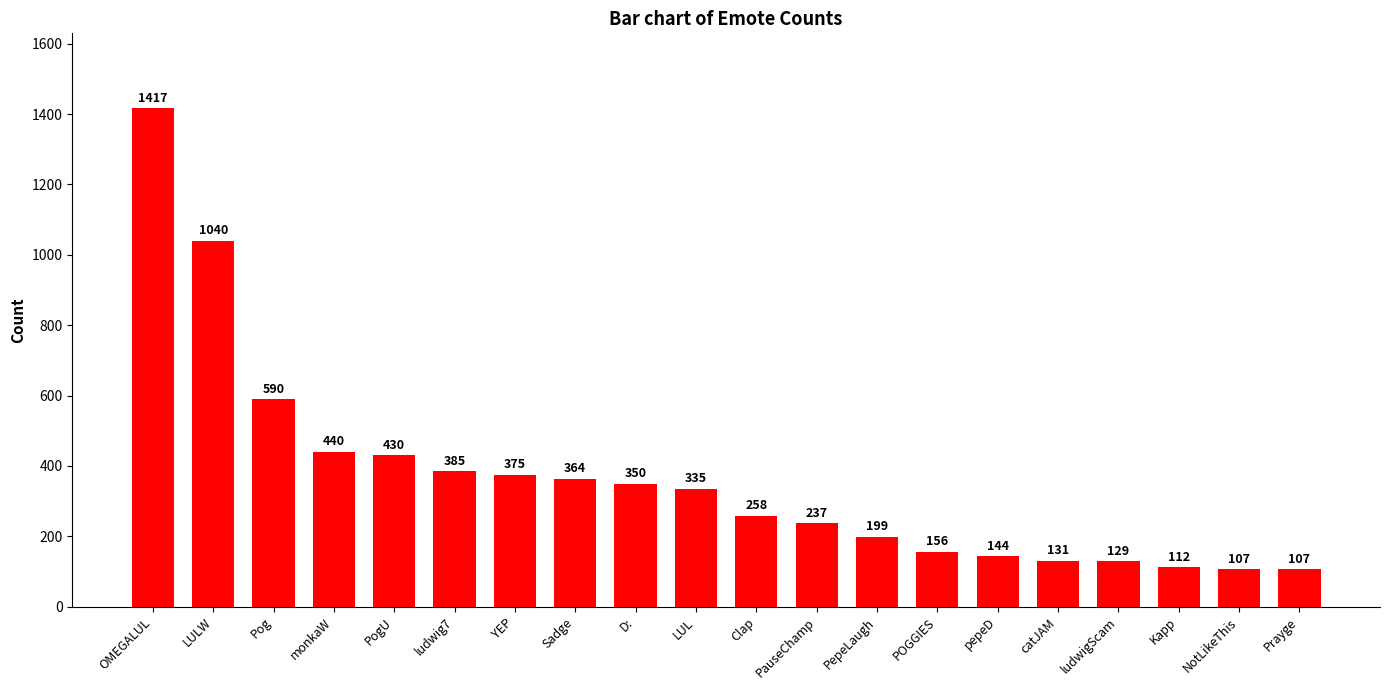

Reading left to right, list all the values displayed in this chart.

1417	1040	590	440	430	385	375	364	350	335	258	237	199	156	144	131	129	112	107	107